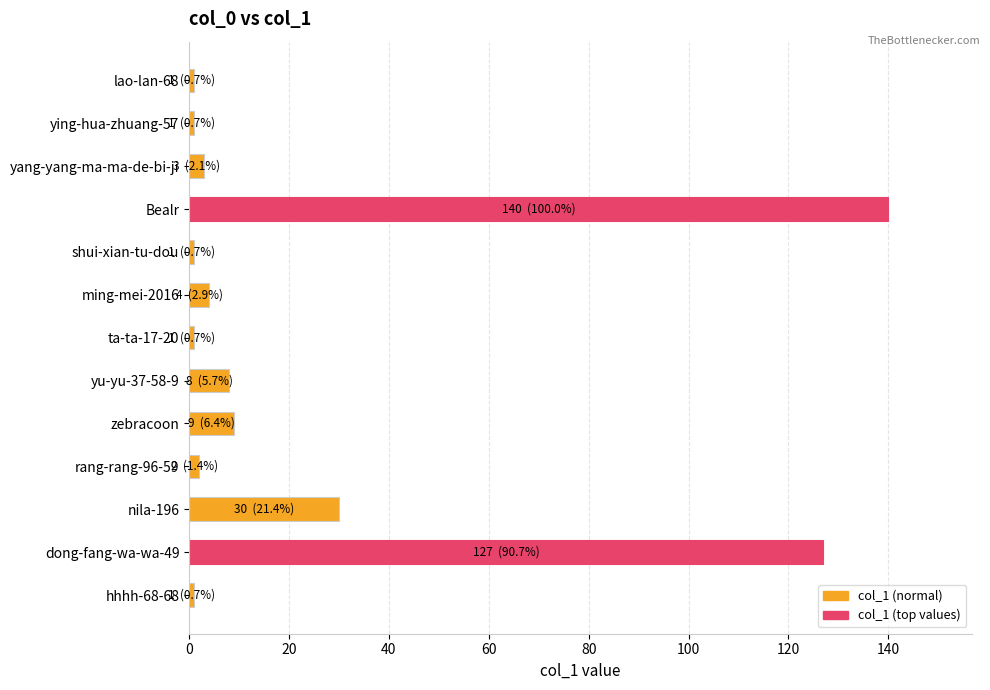

Is it true that the value at ming-mei-2016 is 4?

True